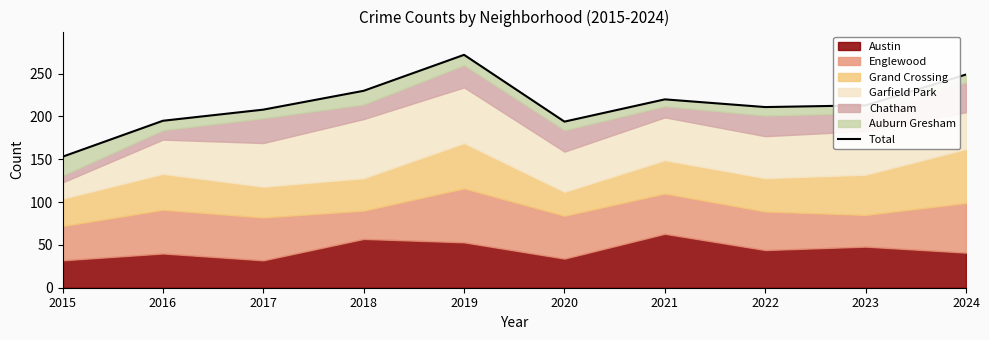

What is the sum of all values?

2145